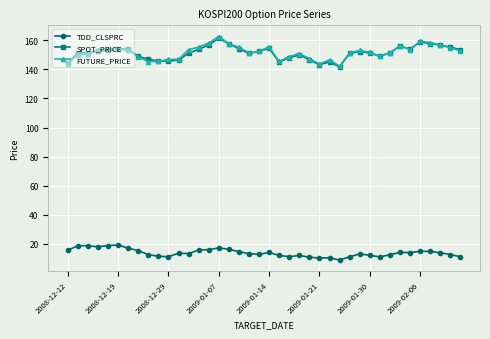

How many distinct data groups are displayed?

3